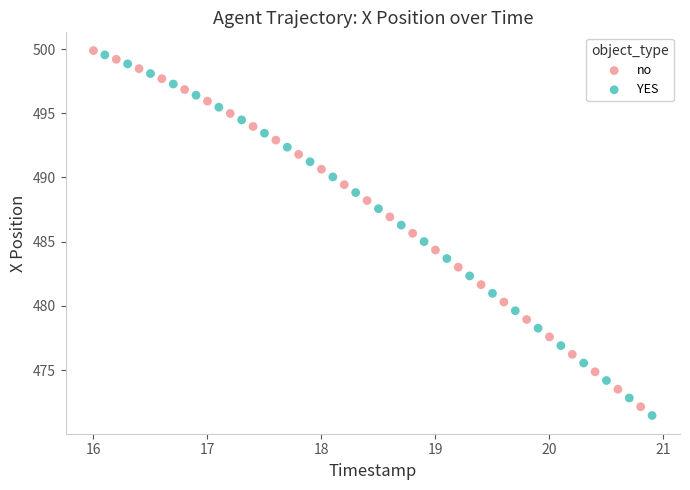

Which series has the largest Y range (max minus min)?

YES